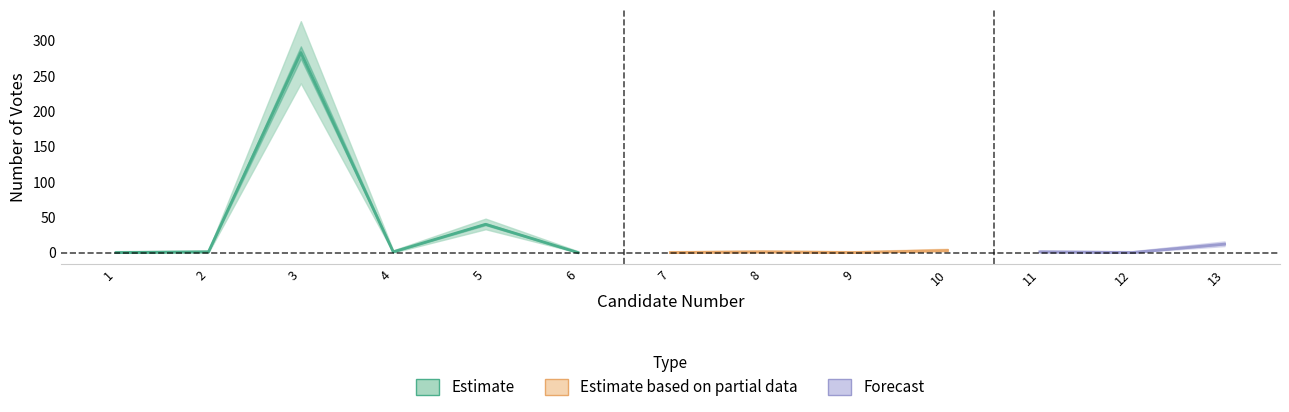

What is the sum of the values at 13 and 5?

52